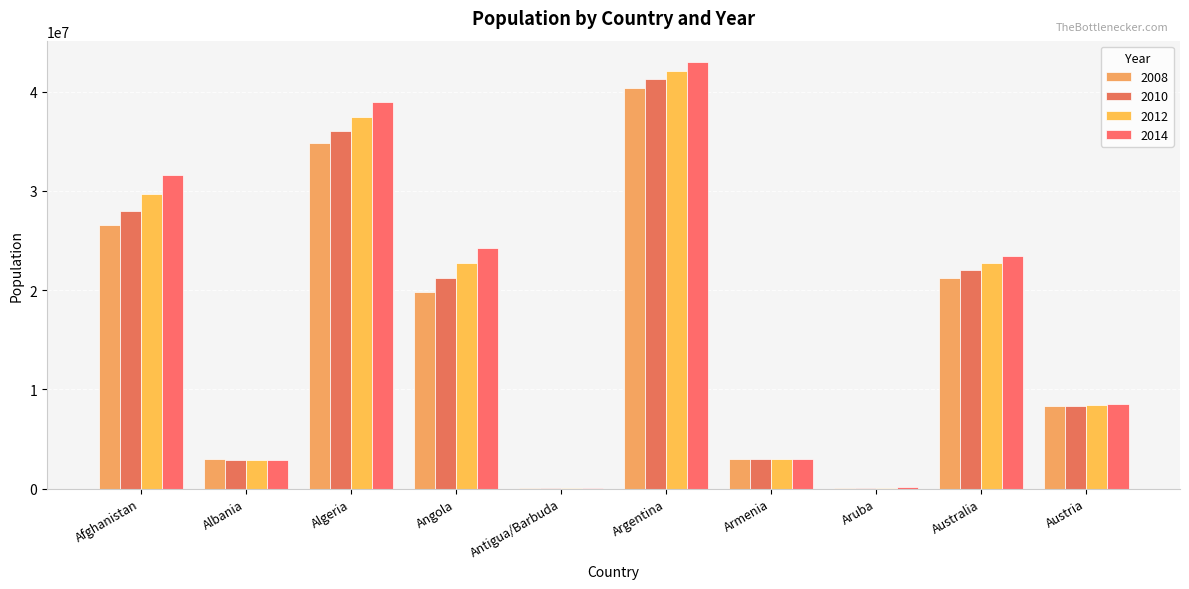

What is the average value of the 2010 series?

16290170